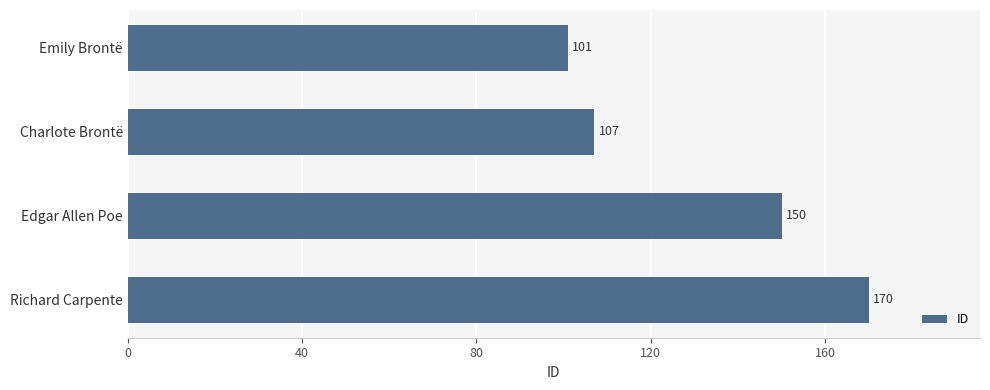

Rank the categories by value from lowest to highest.

Emily Brontë, Charlote Brontë, Edgar Allen Poe, Richard Carpente